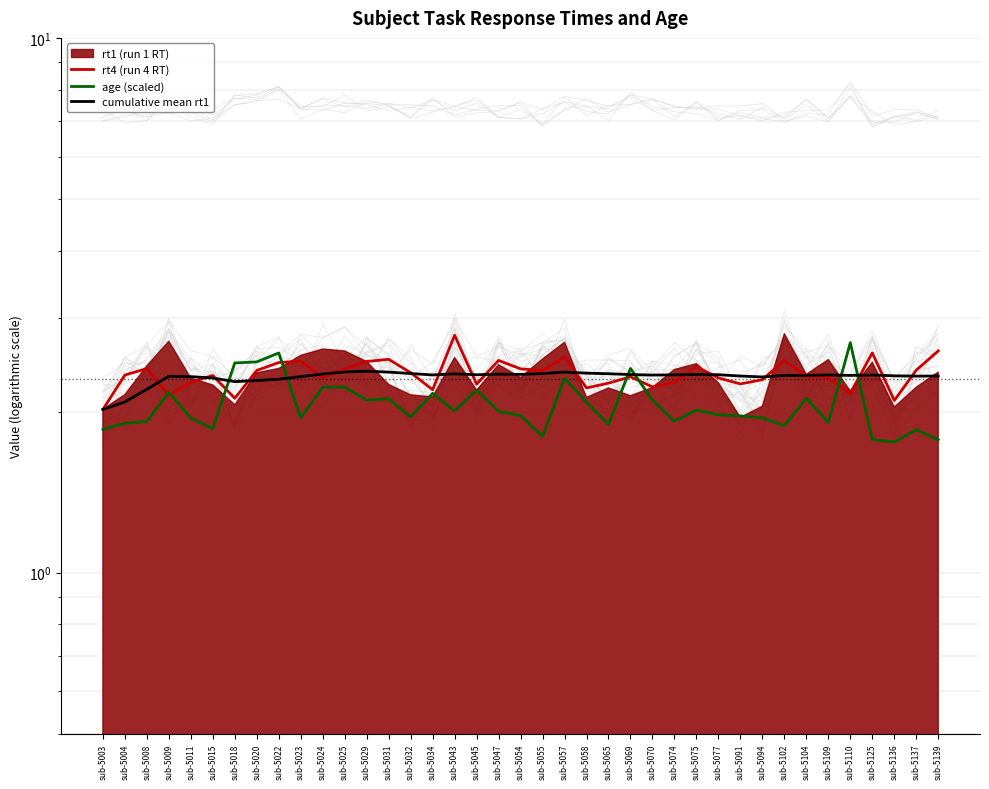

What is the difference between the rt4 (run 4 RT) values at sub-5109 and sub-5023?

0.2